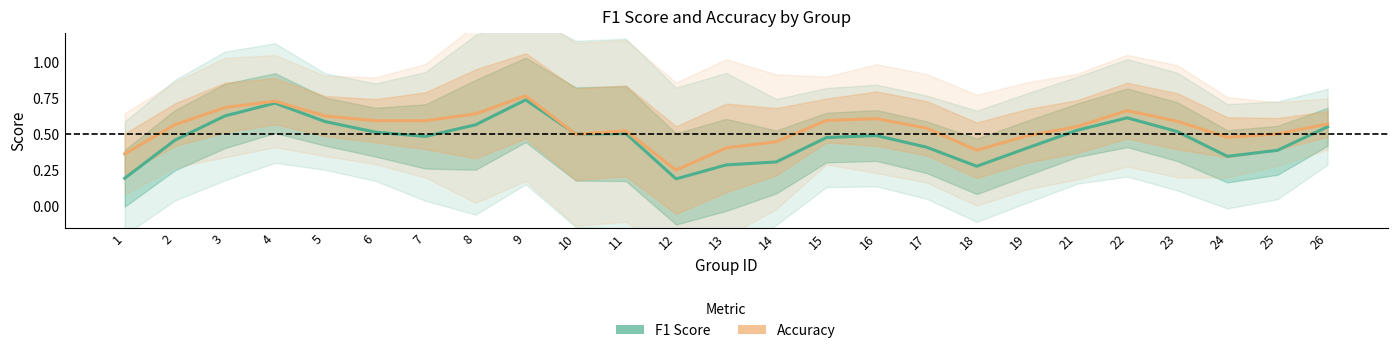

The value of f1 at 6 is 0.9. True or false?

False